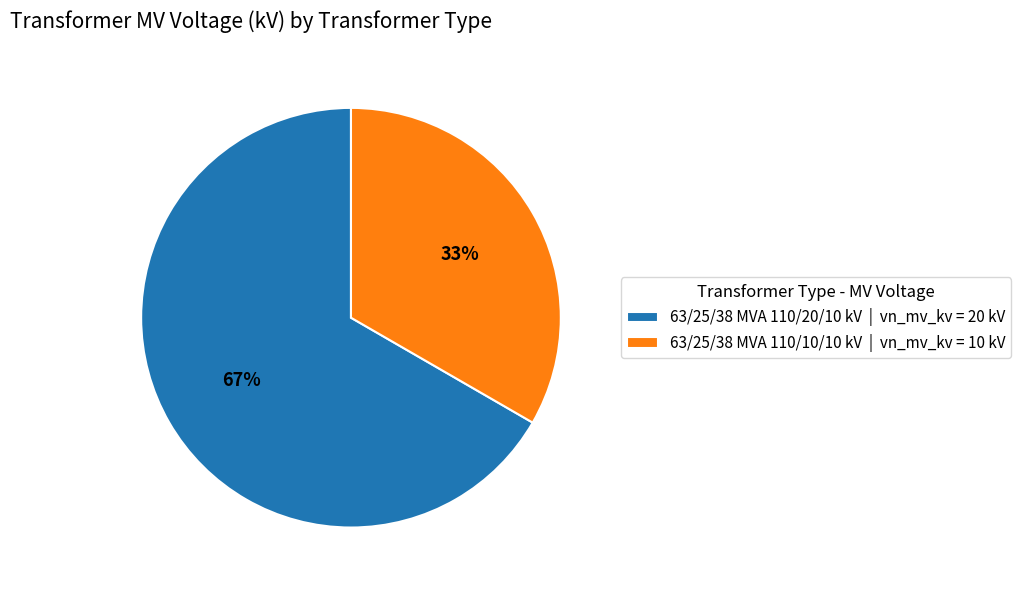

How many segments does this pie chart have?

2